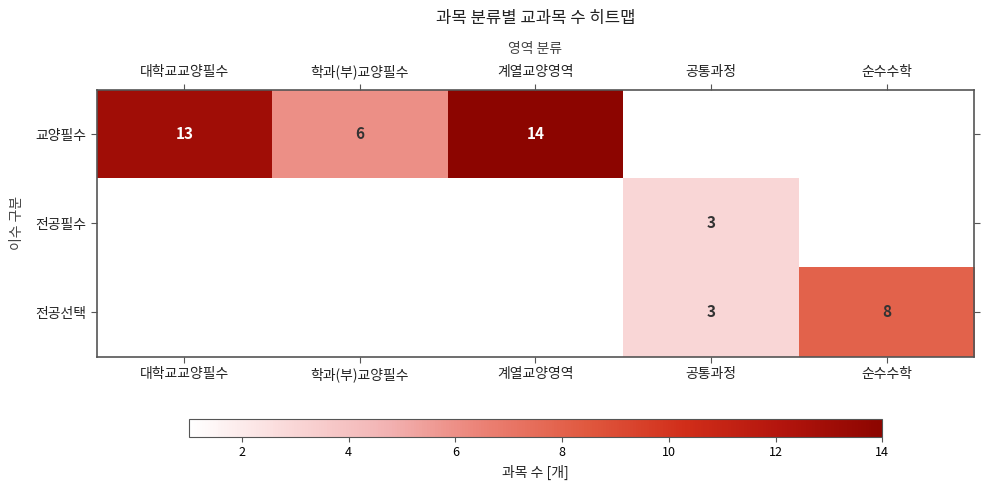

Is the value of 전공선택 at 공통과정 greater than the value of 교양필수 at 계열교양영역?

No